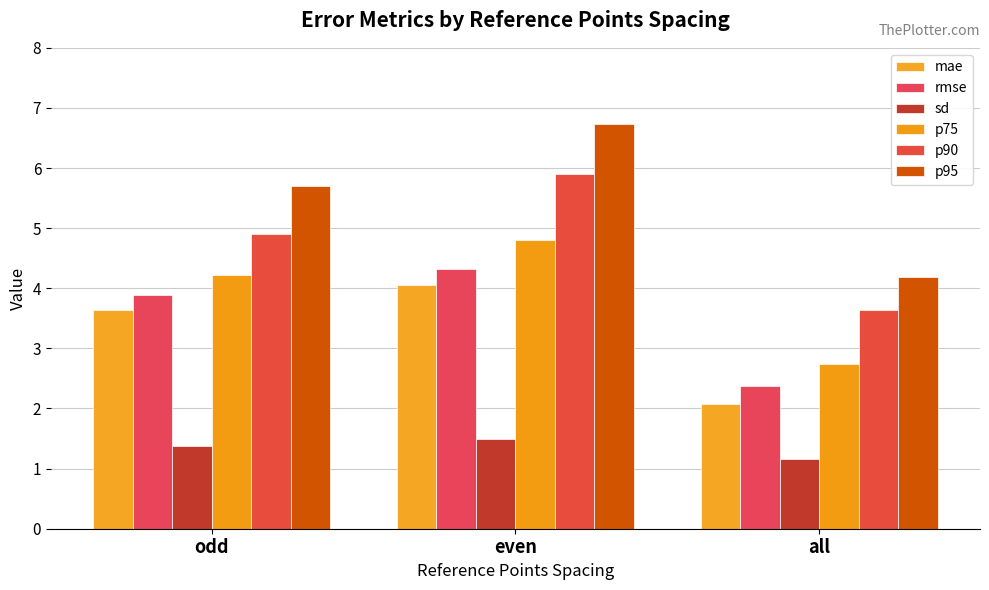

Reading left to right, transcribe all the data shown in this chart.

mae: odd=3.6	even=4.1	all=2.1
rmse: odd=3.9	even=4.3	all=2.4
sd: odd=1.4	even=1.5	all=1.2
p75: odd=4.2	even=4.8	all=2.7
p90: odd=4.9	even=5.9	all=3.6
p95: odd=5.7	even=6.7	all=4.2